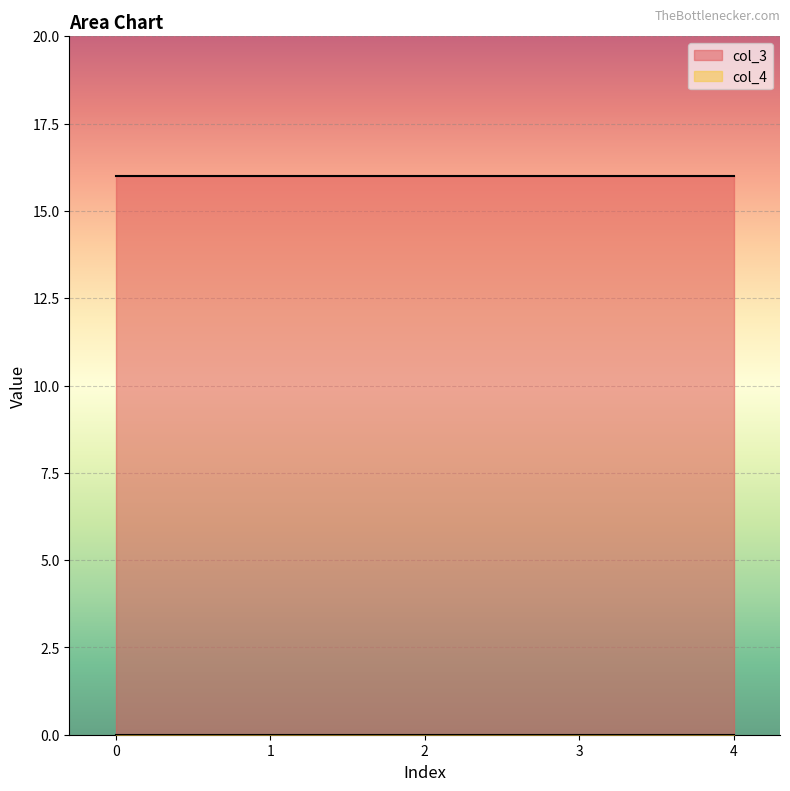

Reading right to left, what are all the values shown in this chart?

col_3: 16	16	16	16	16
col_4: 0	0	0	0	0